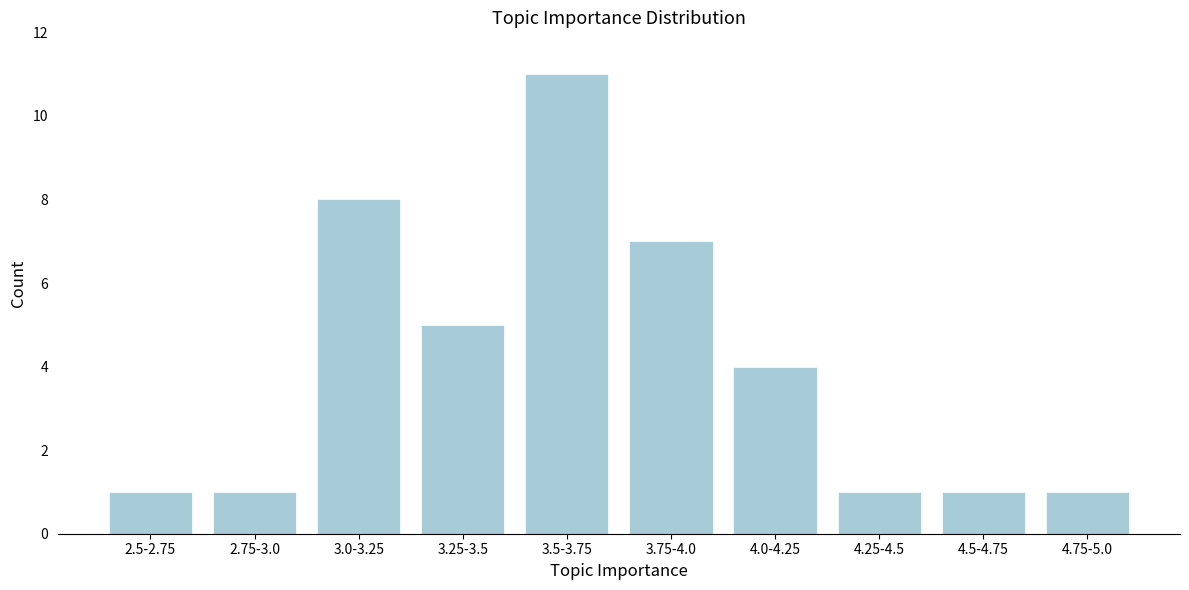

Reading left to right, what are all the values shown in this chart?

2.5-2.75=1	2.75-3.0=1	3.0-3.25=8	3.25-3.5=5	3.5-3.75=11	3.75-4.0=7	4.0-4.25=4	4.25-4.5=1	4.5-4.75=1	4.75-5.0=1